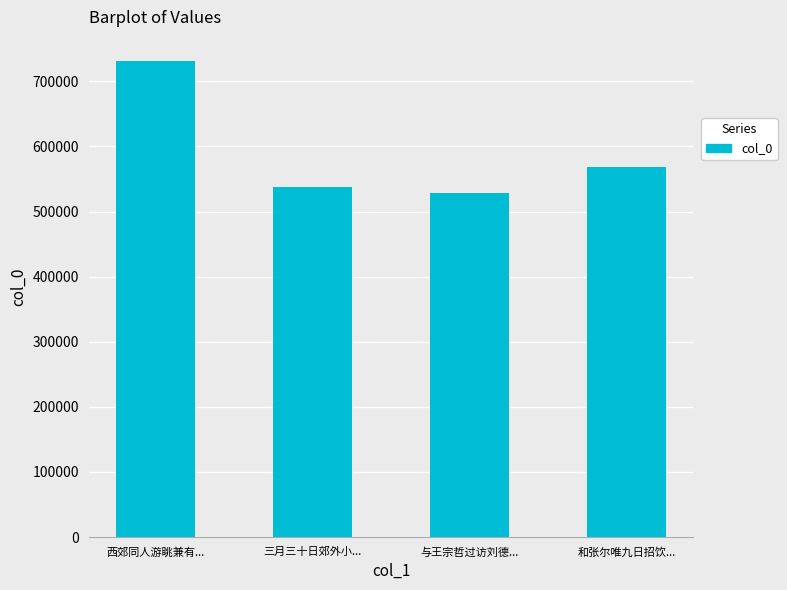

Which label corresponds to the smallest value in the chart?

与王宗哲过访刘德...